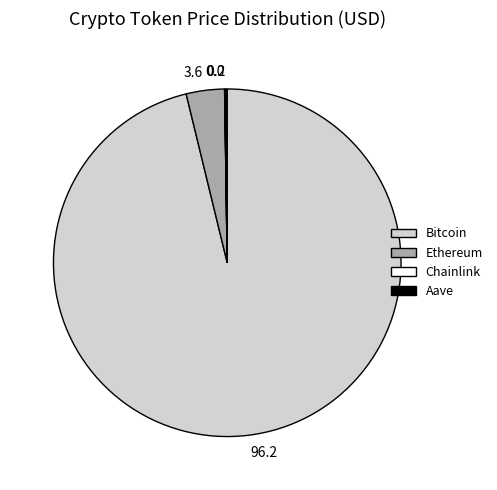

The Ethereum slice represents 4% of the pie. True or false?

True